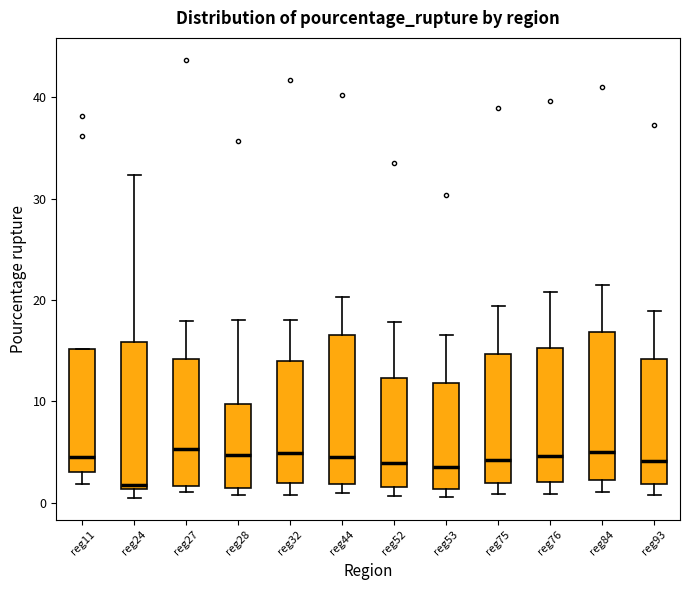

Where is the lower edge of the box for reg27 on the y-axis? The values are not printed on the chart, so give them approximately, as read against the axis.

2